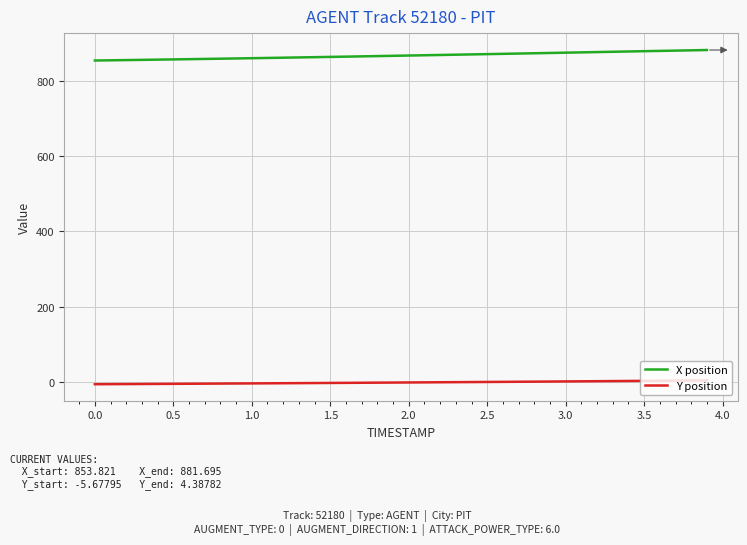

Which series has the largest total across all categories?

X position